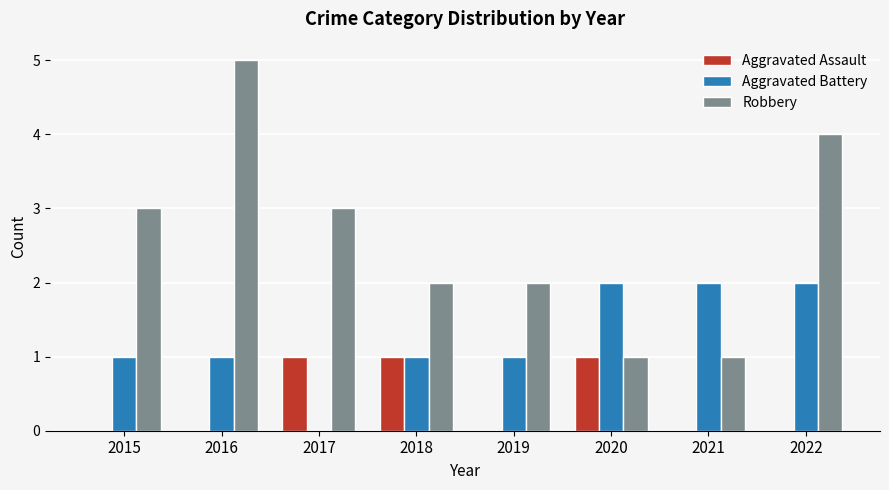

True or false: Robbery has a value of 3 at 2017.

True